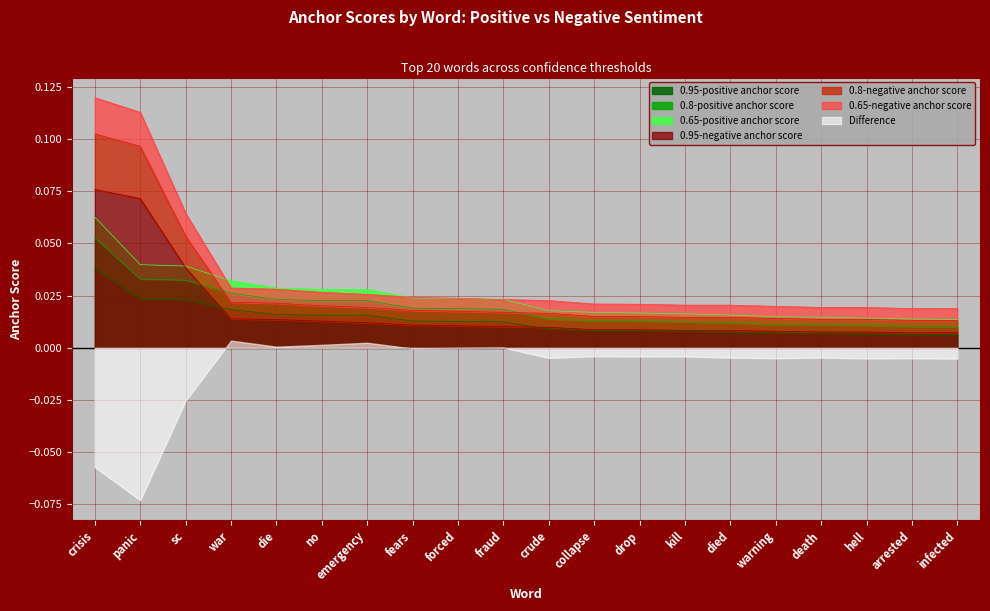

True or false: 0.65-negative anchor score has more than 2 points higher than both neighbors.

False